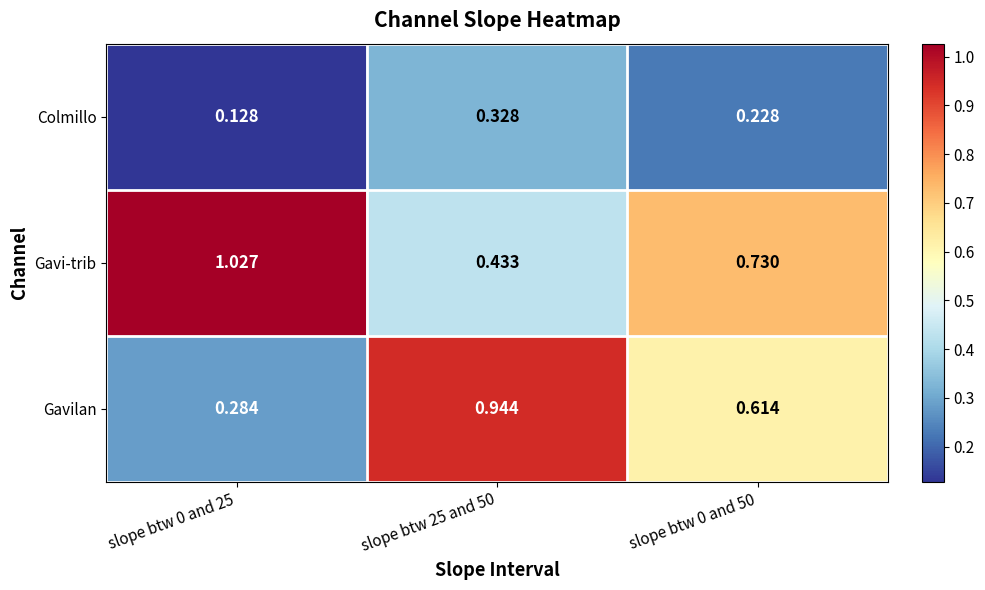

Rank the series at slope btw 0 and 25 from lowest to highest value.

Colmillo, Gavilan, Gavi-trib